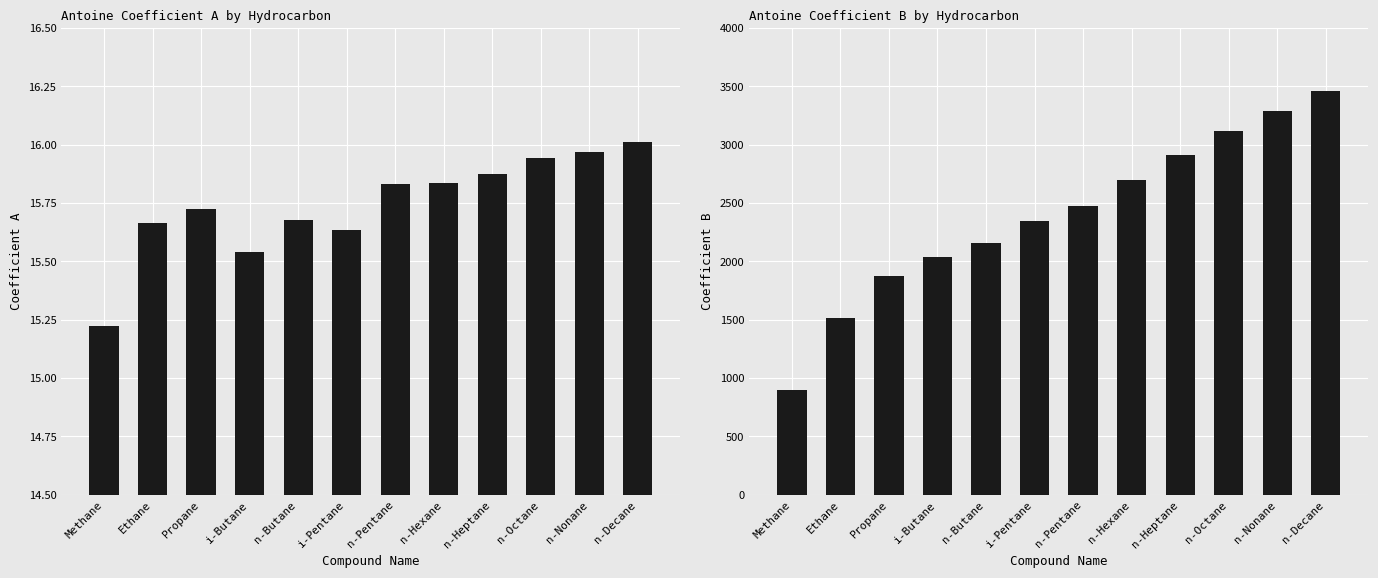

What is the label of the 1st bar from the left?

Methane